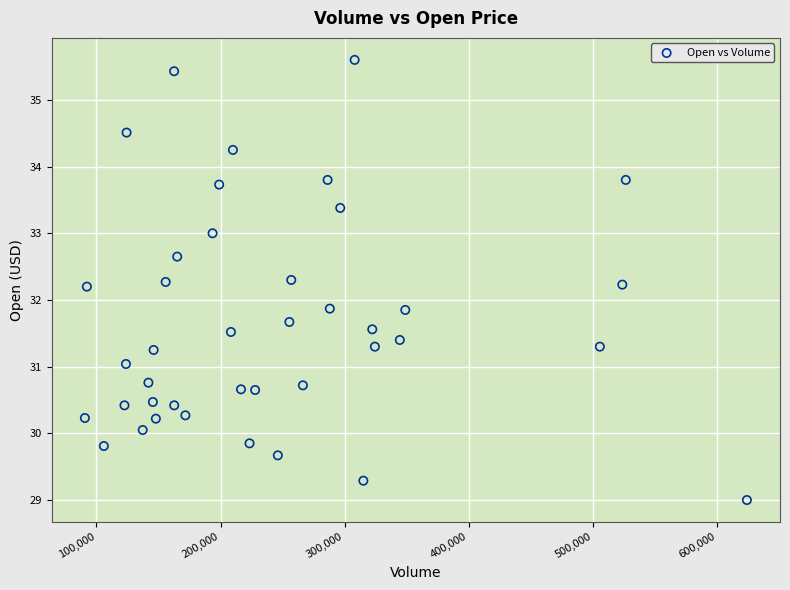

What is the range of X values (max minus min)?

533500.0